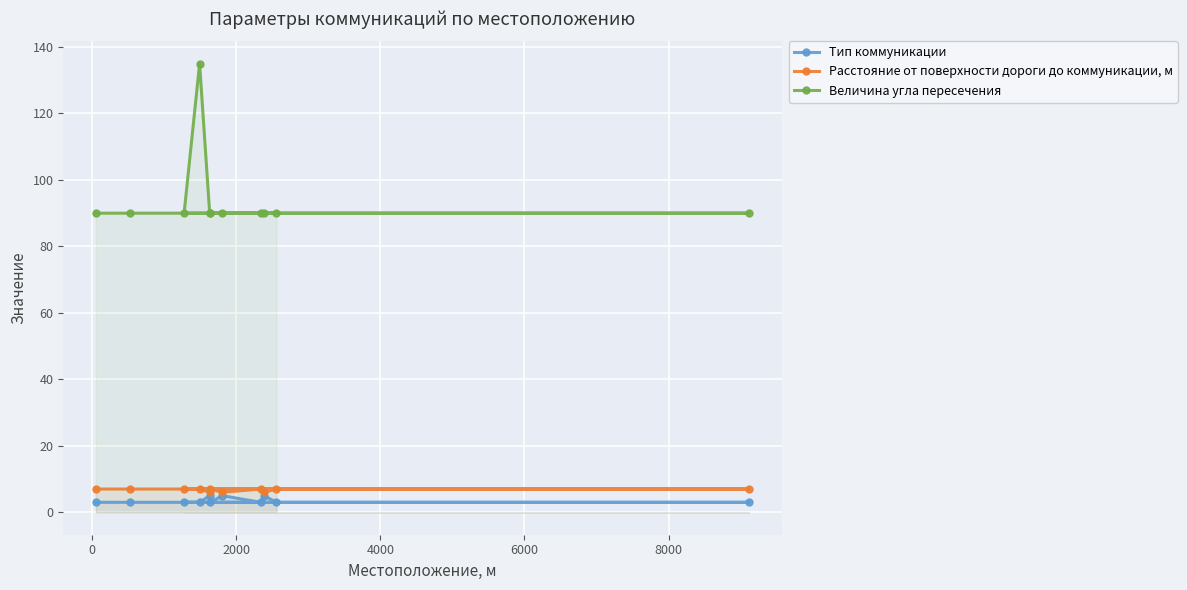

True or false: Величина угла пересечения has more than 2 interior local peaks.

False